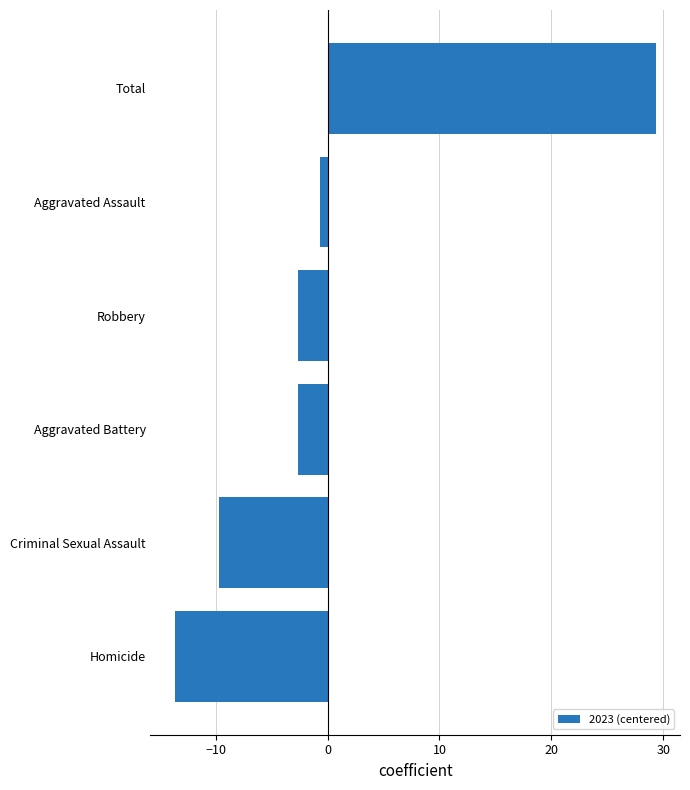

How many values exceed -2?

2